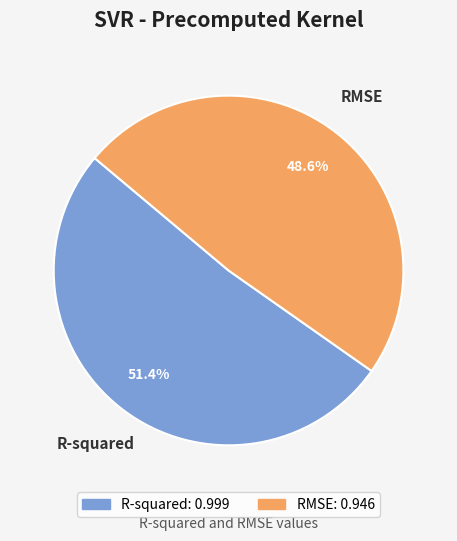

How many segments does this pie chart have?

2